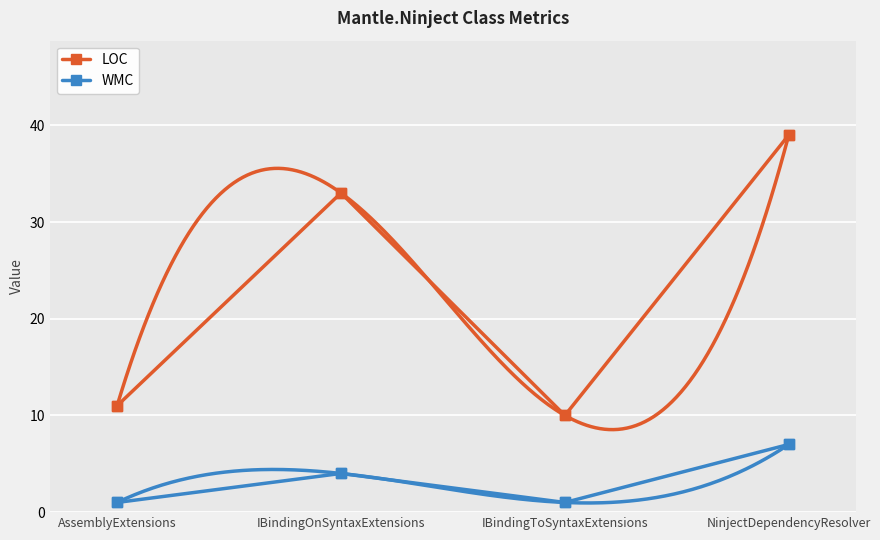

Between IBindingToSyntaxExtensions and NinjectDependencyResolver, which is larger?

NinjectDependencyResolver